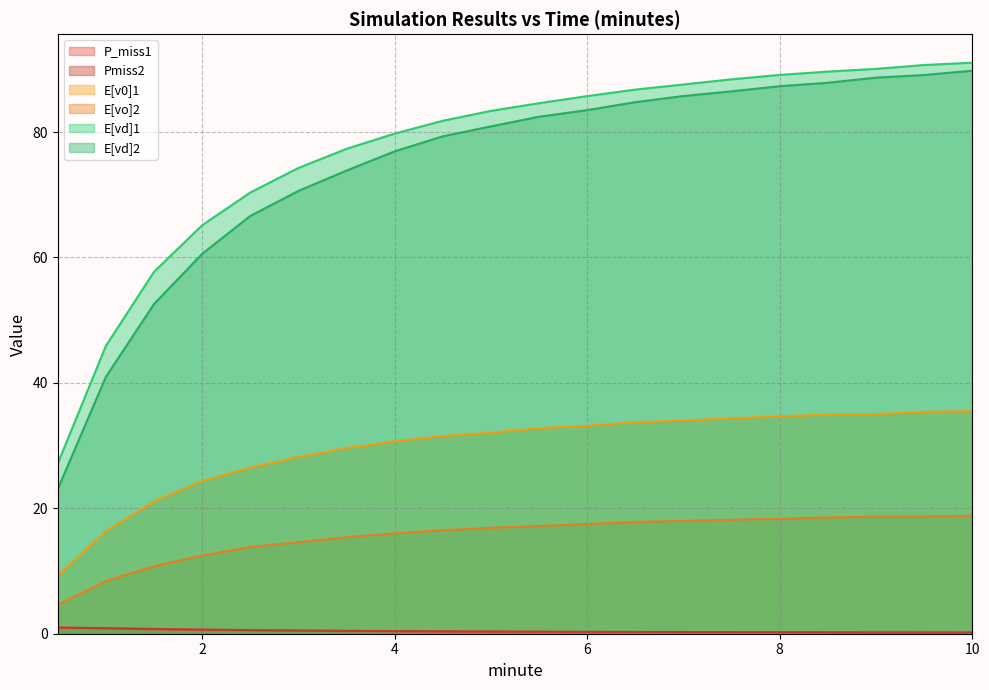

The value of Pmiss2 at 3 is 0.5. True or false?

True